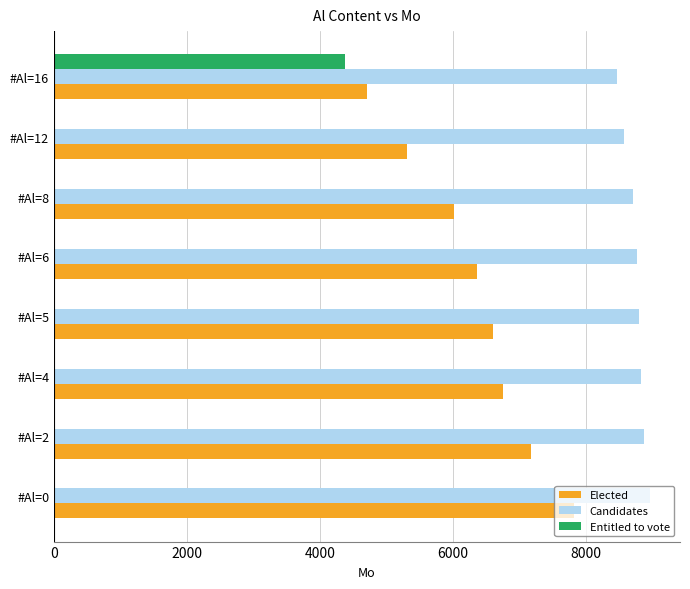

Between #Al=0 and #Al=4, which series saw the biggest shift?

Elected